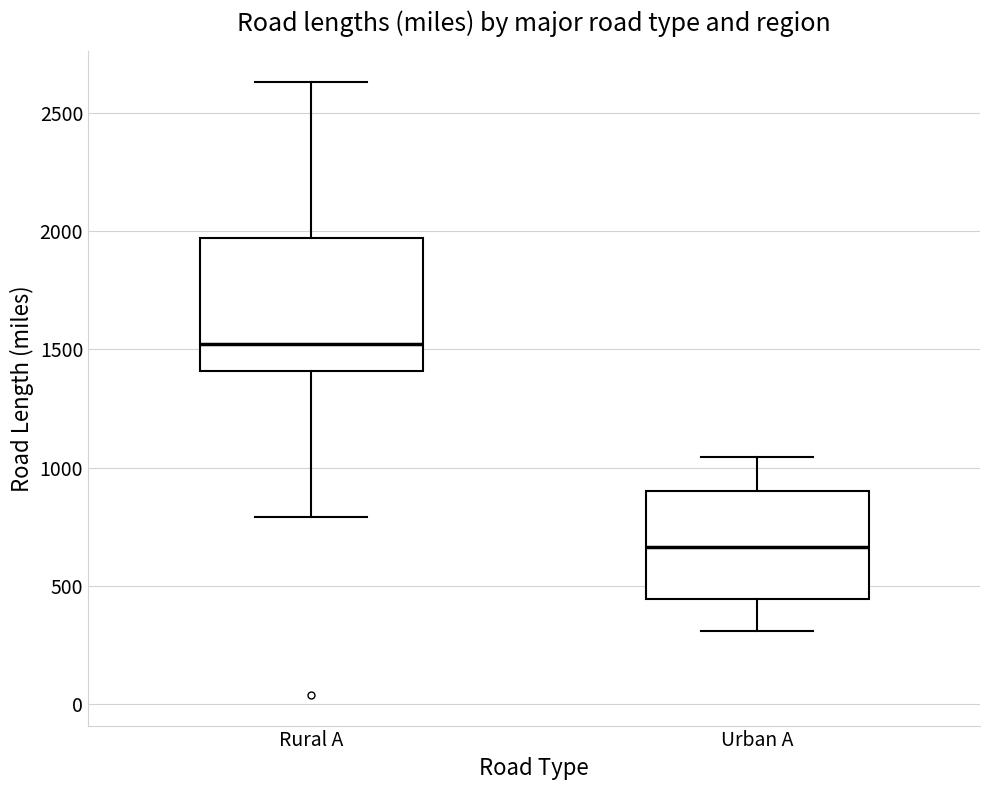

Reading left to right, read every box against the y-axis: the position of its median line, the range the box covers, and the ends of its whiskers. The values are not printed on the chart, so give them approximately, as read against the axis.

Rural A: median 1500, box 1400 to 1950, whiskers 800 to 2650
Urban A: median 650, box 450 to 900, whiskers 300 to 1050